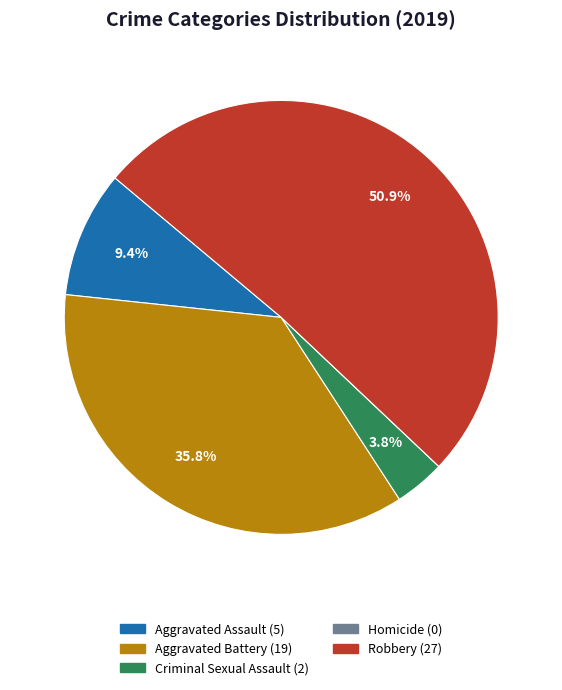

What is the largest slice in the pie chart?

Robbery